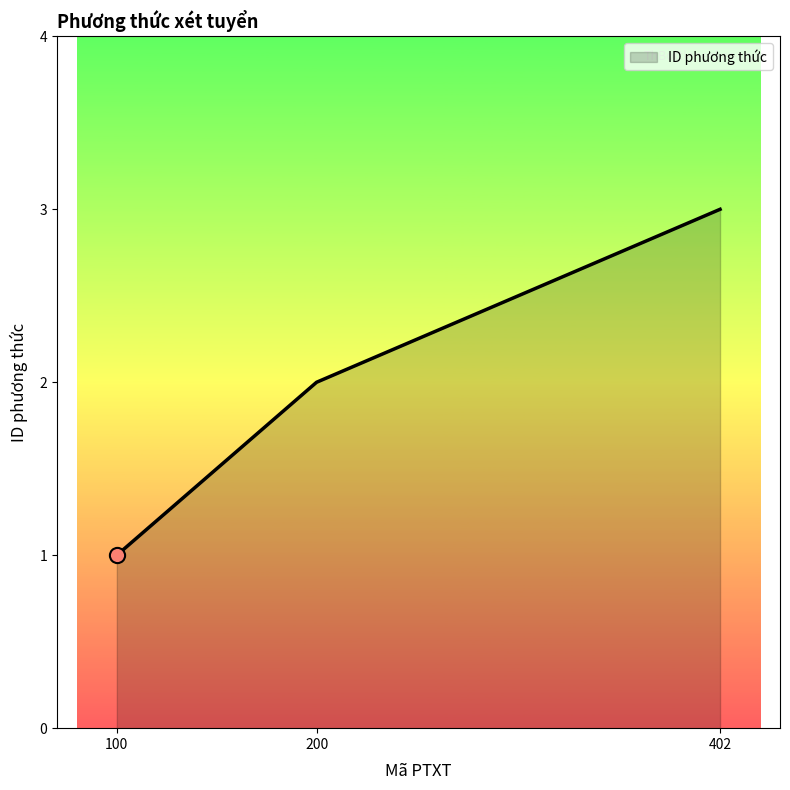

Which has a higher value, 100 or 200?

200